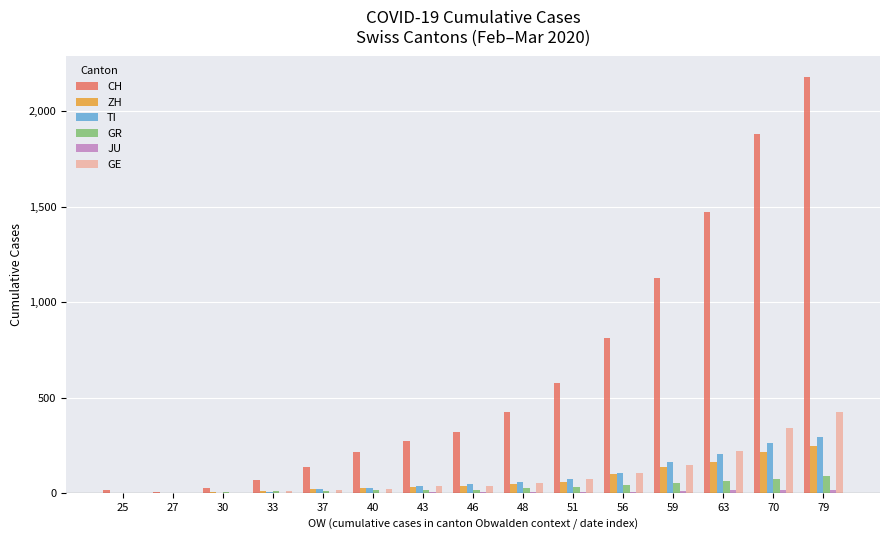

How many distinct data groups are displayed?

6